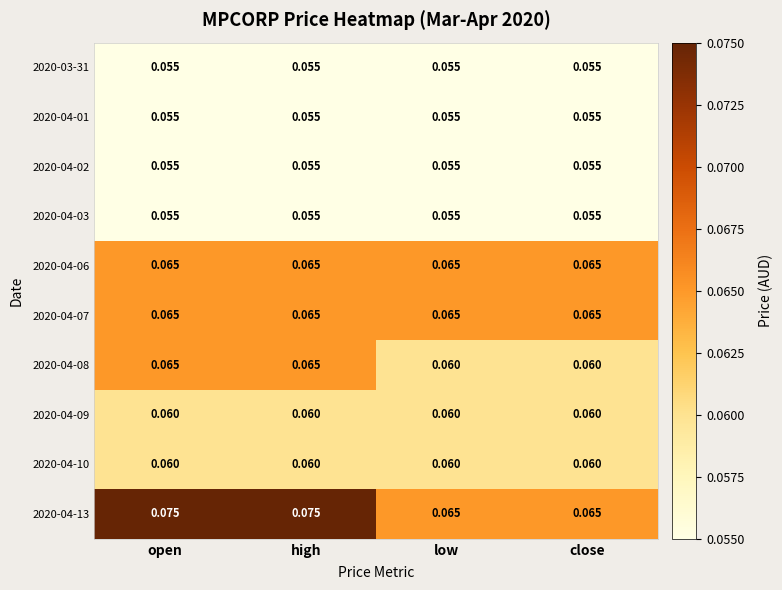

Is the value of 2020-04-06 at low greater than the value of 2020-04-13 at open?

No